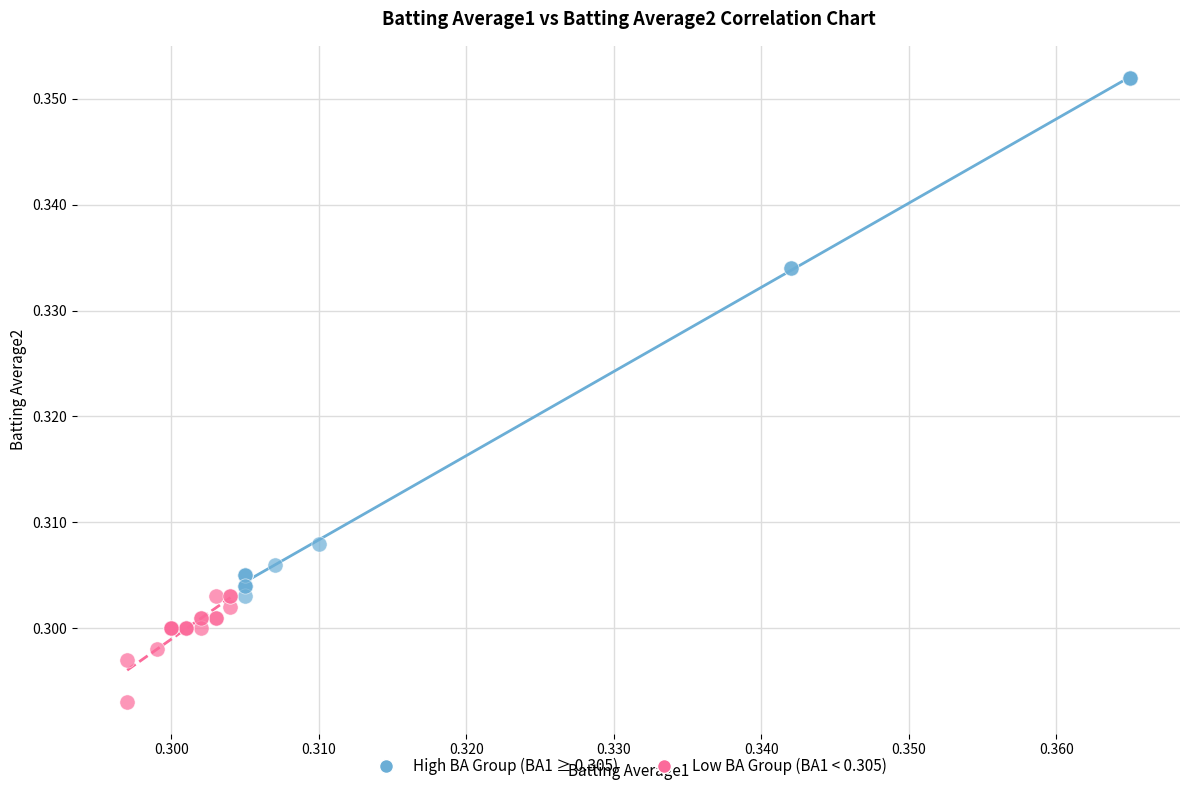

Which series has the largest Y range (max minus min)?

High BA Group (BA1 ≥ 0.305)